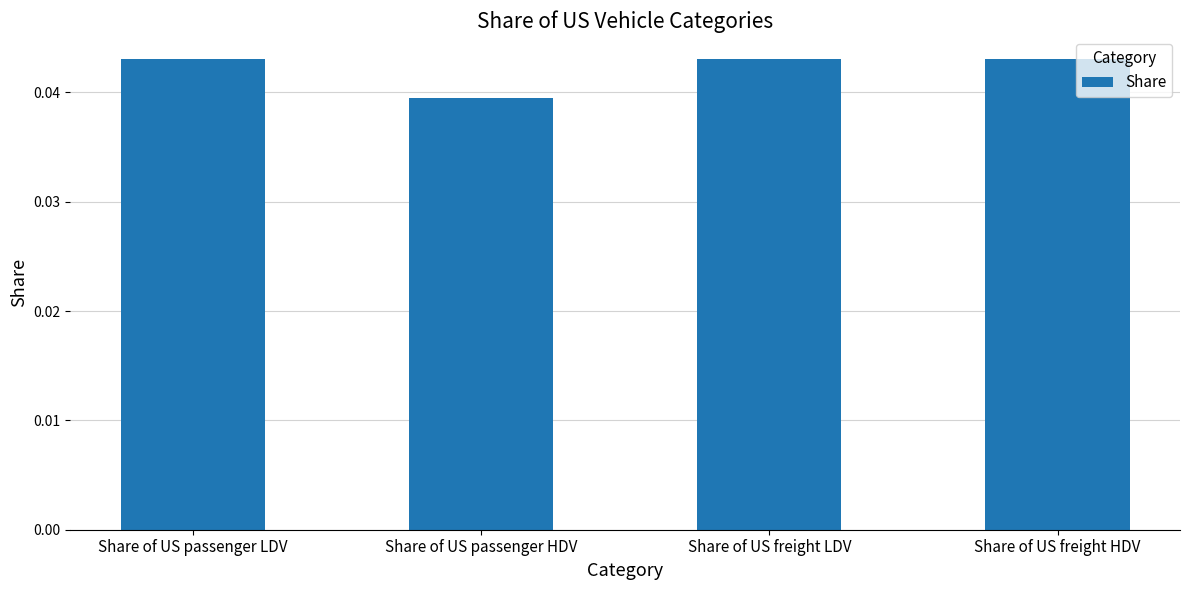

What is the label of the 4th bar from the left?

Share of US freight HDV